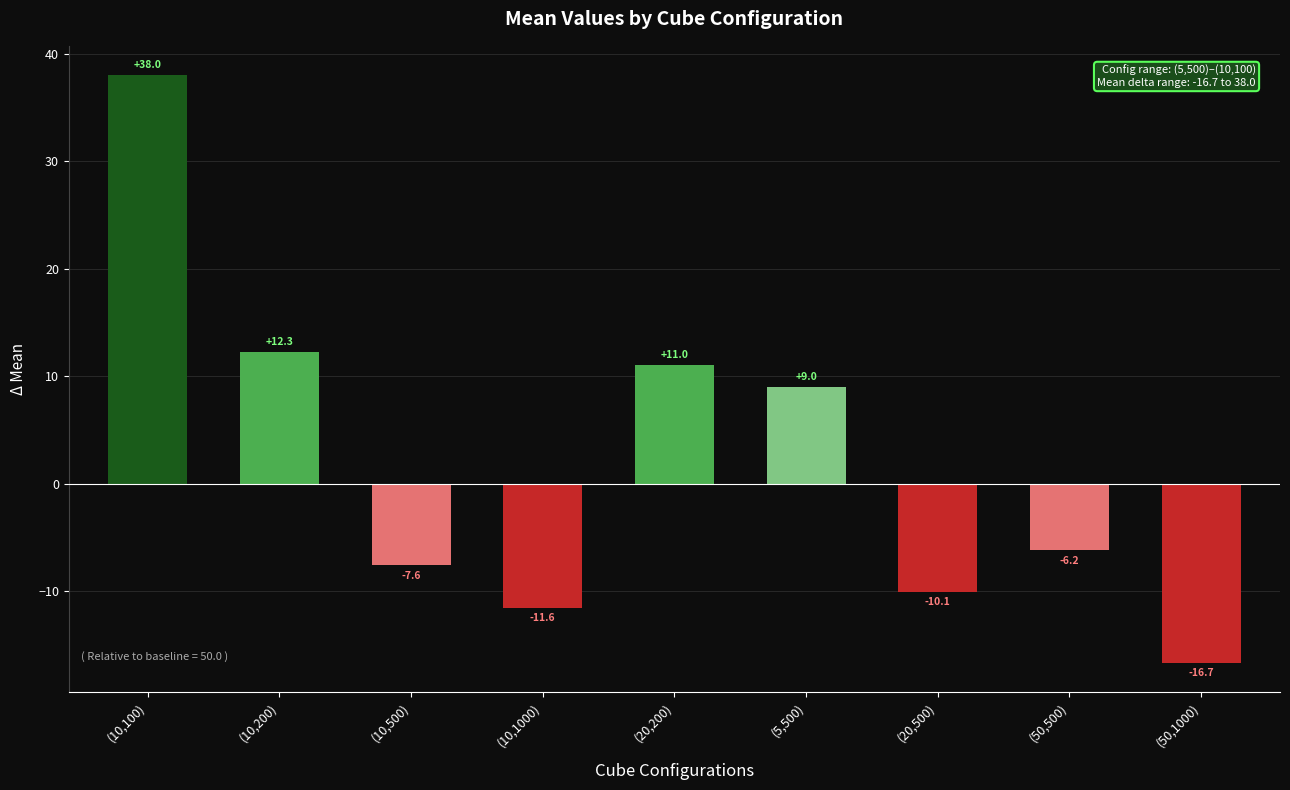

What is the smallest value displayed?

-16.7